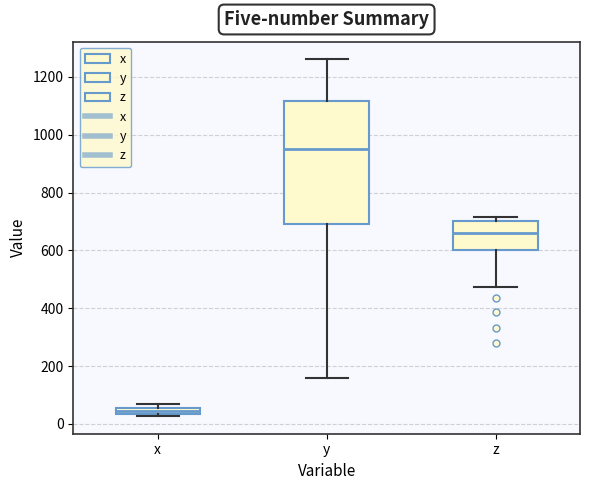

Where does the median line of the box for z sit on the y-axis? The values are not printed on the chart, so give them approximately, as read against the axis.

660